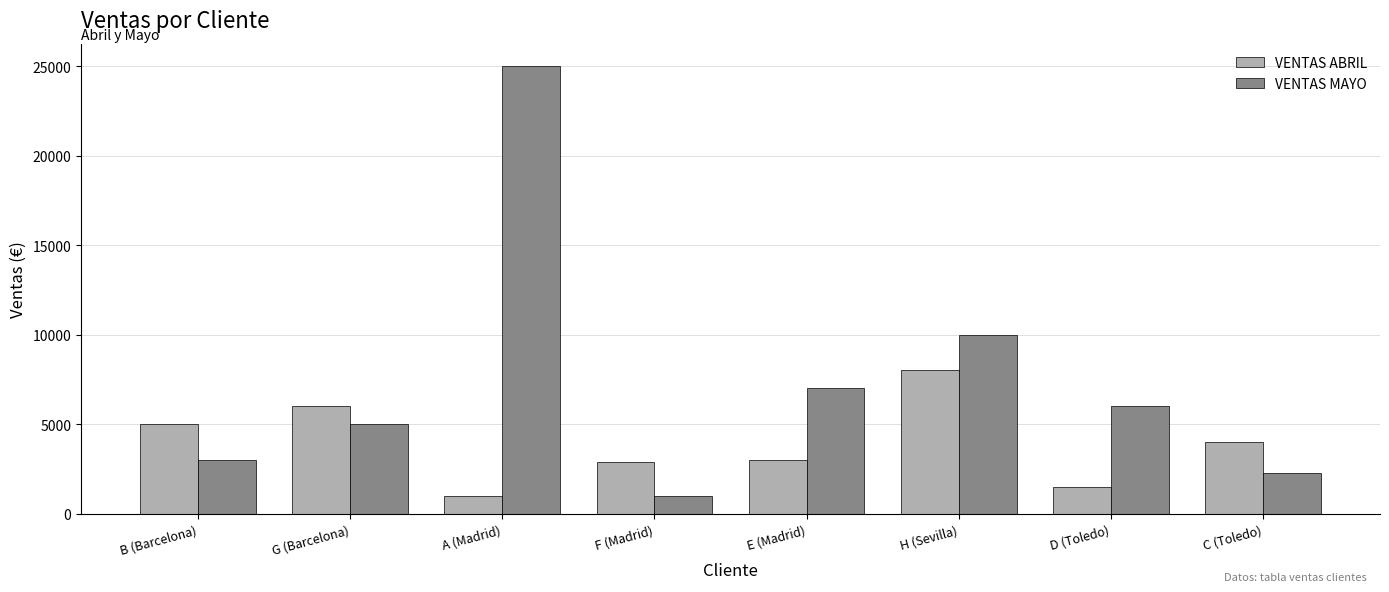

What is the difference between the maximum and minimum values in the VENTAS ABRIL series?

7000